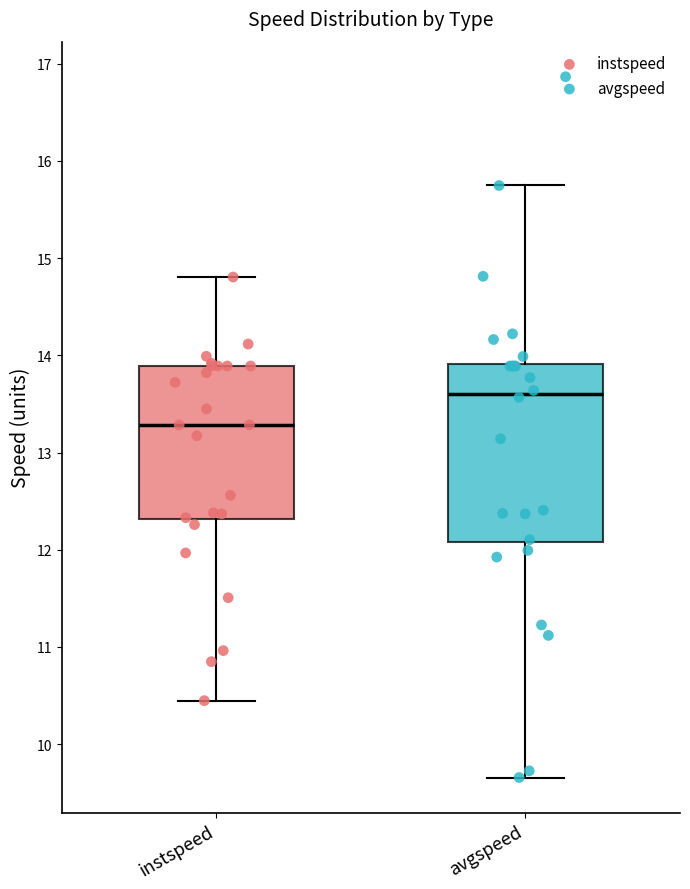

Comparing the boxes themselves (not the whiskers), which one is the tallest?

avgspeed